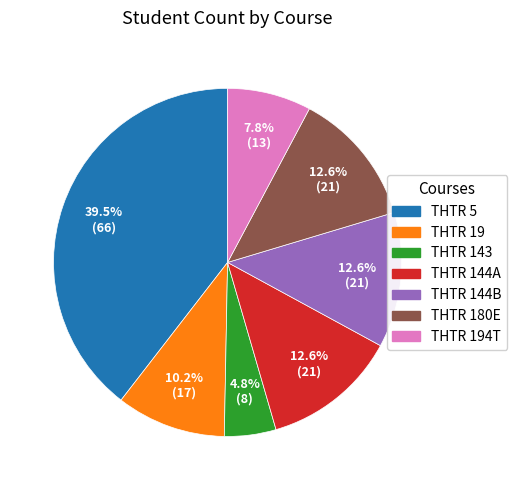

Approximately how many times larger is the value at THTR 144B compared to THTR 144A?

1.0